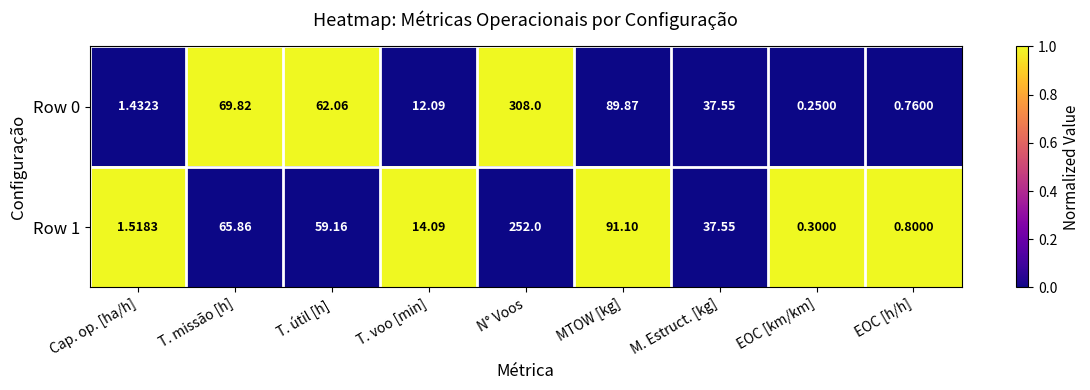

Is the value of Row 1 at Cap. op. [ha/h] greater than the value of Row 0 at T. útil [h]?

No